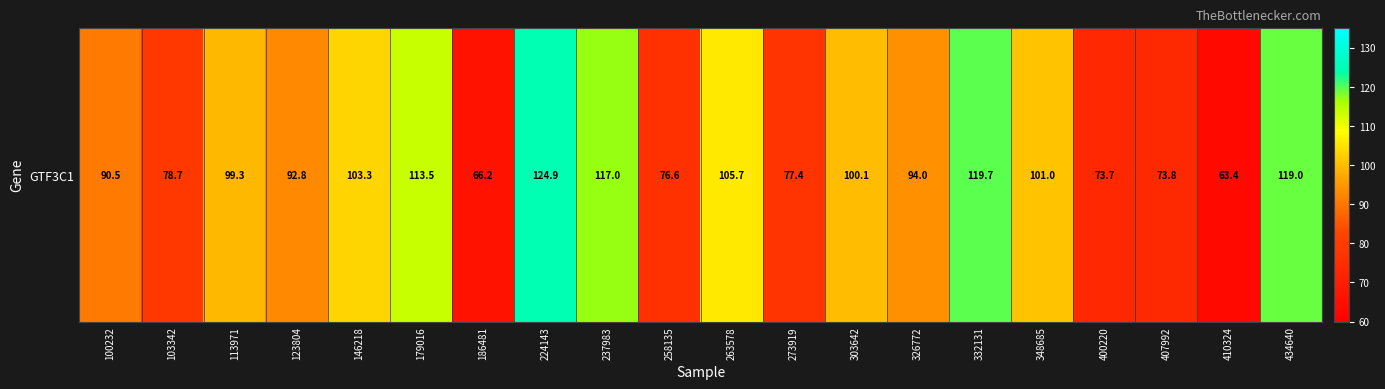

List the labels in order of value, smallest first.

410324, 186481, 400220, 407992, 258135, 273919, 103342, 100232, 123804, 326772, 113971, 303642, 348685, 146218, 263578, 179016, 237983, 434640, 332131, 224143